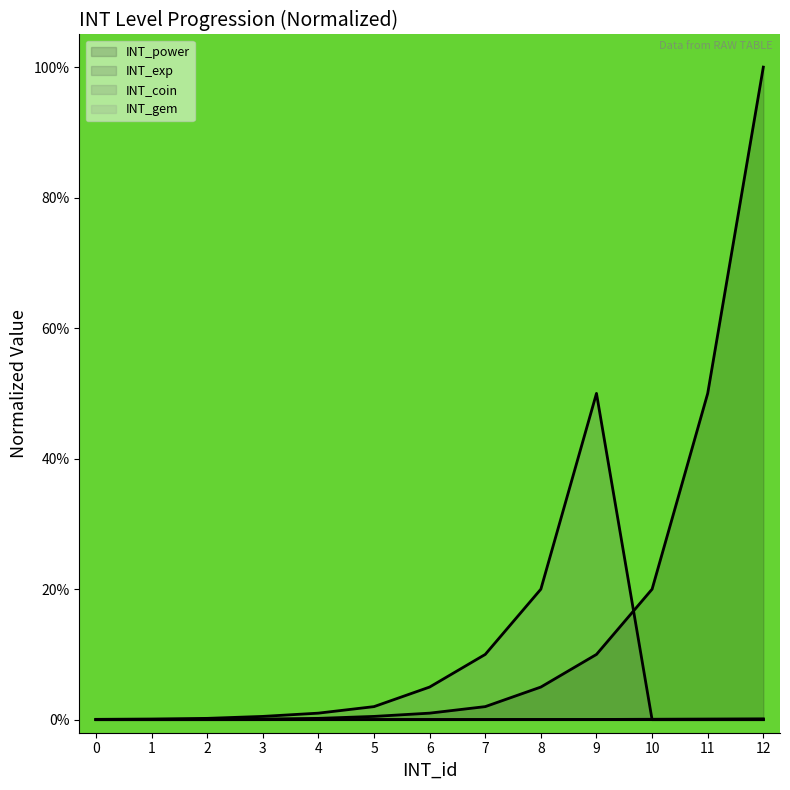

Is it true that INT_coin equals 0.0 at 2?

False